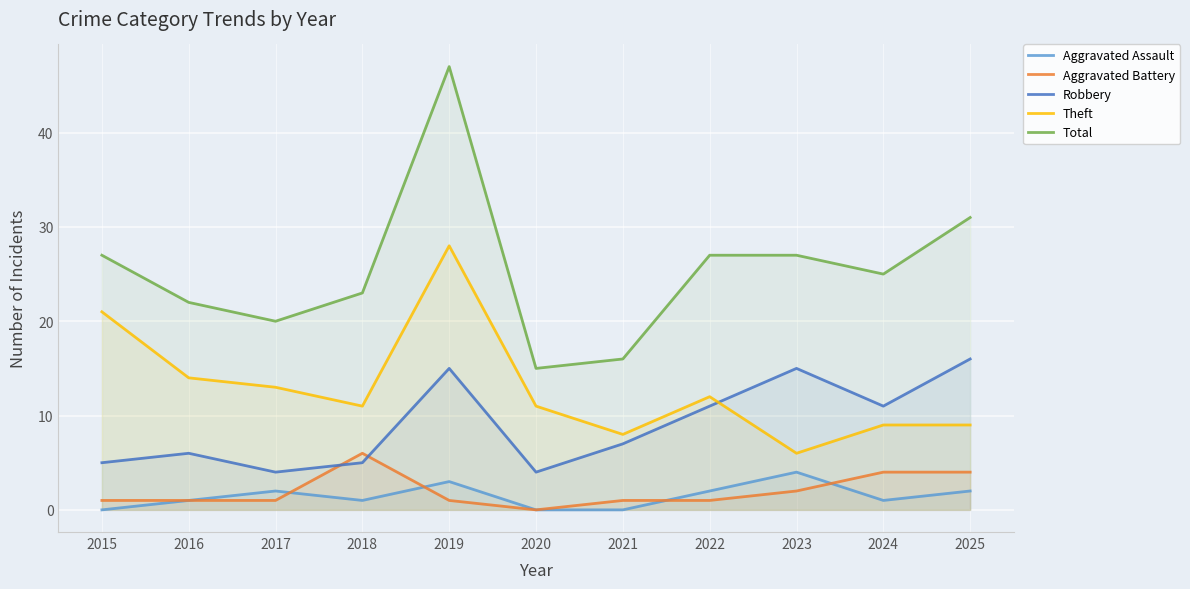

At how many categories does at least one series exceed 4?

11